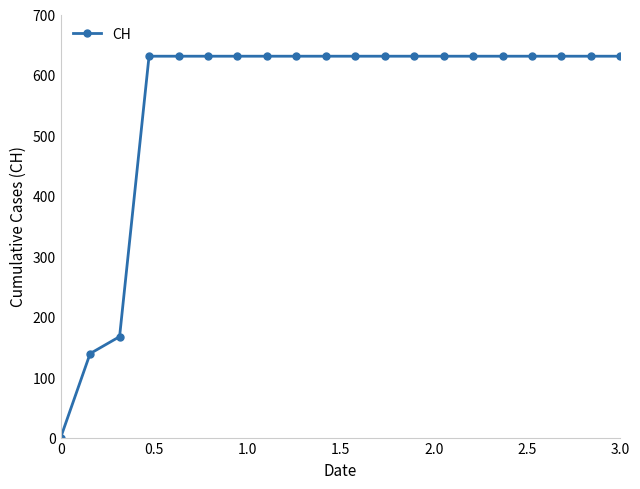

Reading right to left, list all the values displayed in this chart.

631	631	631	631	631	631	631	631	631	631	631	631	631	631	631	631	631	167	139	0